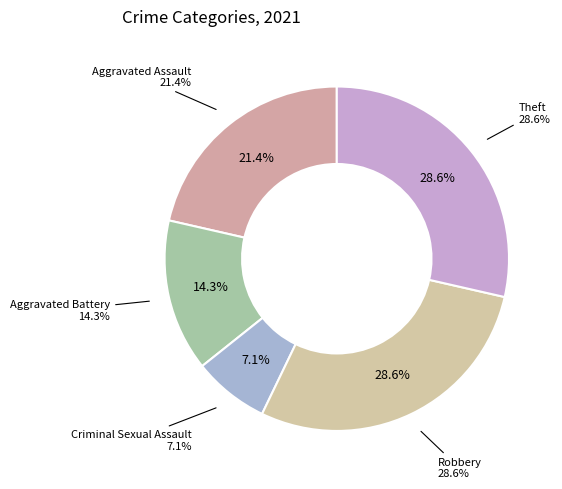

Rank the categories by value from highest to lowest.

Robbery, Theft, Aggravated Assault, Aggravated Battery, Criminal Sexual Assault